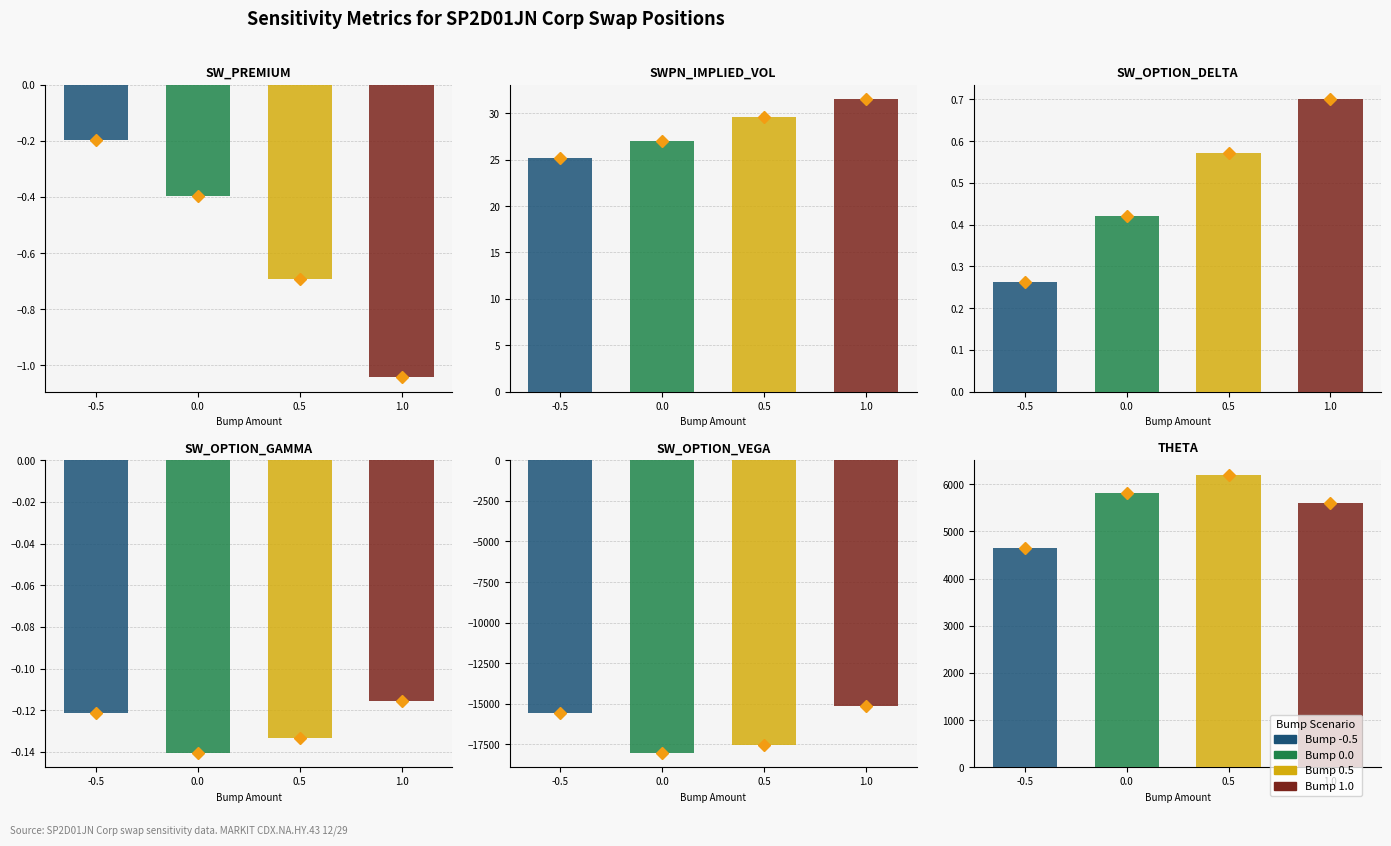

True or false: Bump -0.5 has a value of -0.1 at SW_PREMIUM.

False